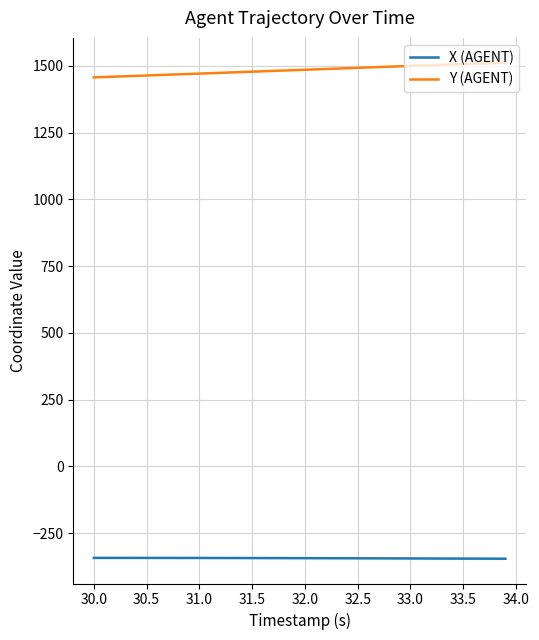

Which series has the largest total across all categories?

Y (AGENT)